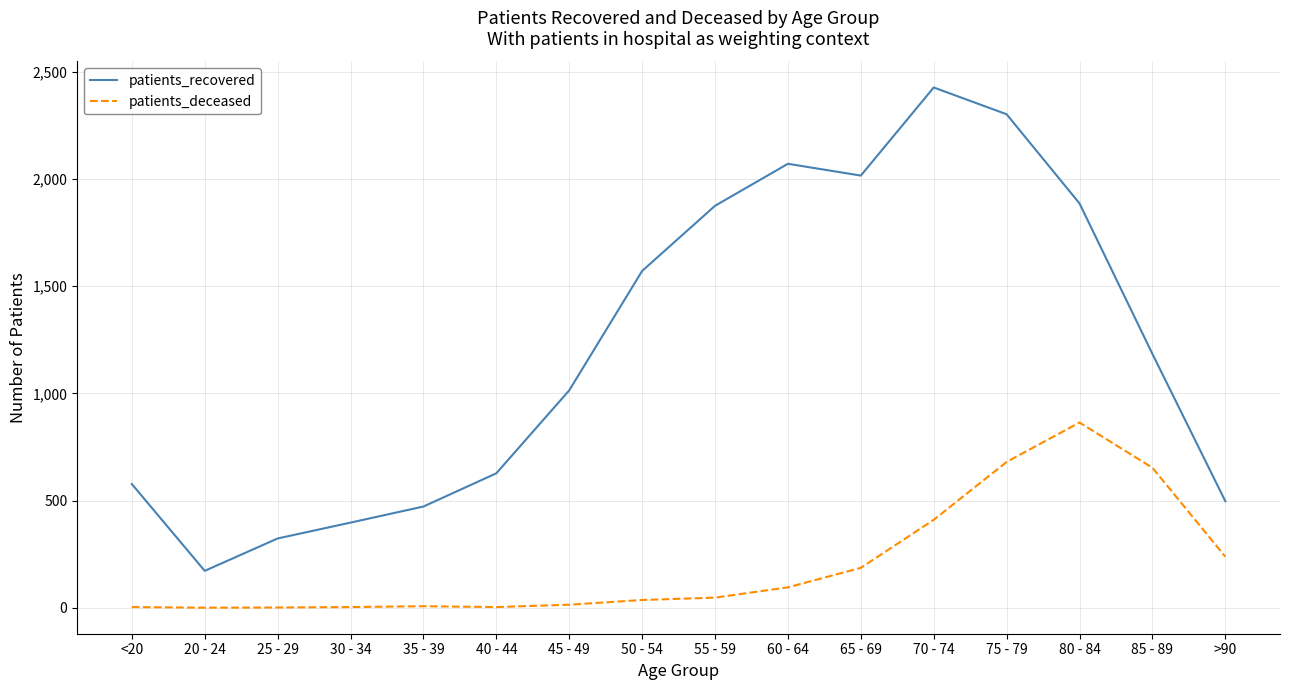

At which label is patients_recovered closest to 1299?

85 - 89